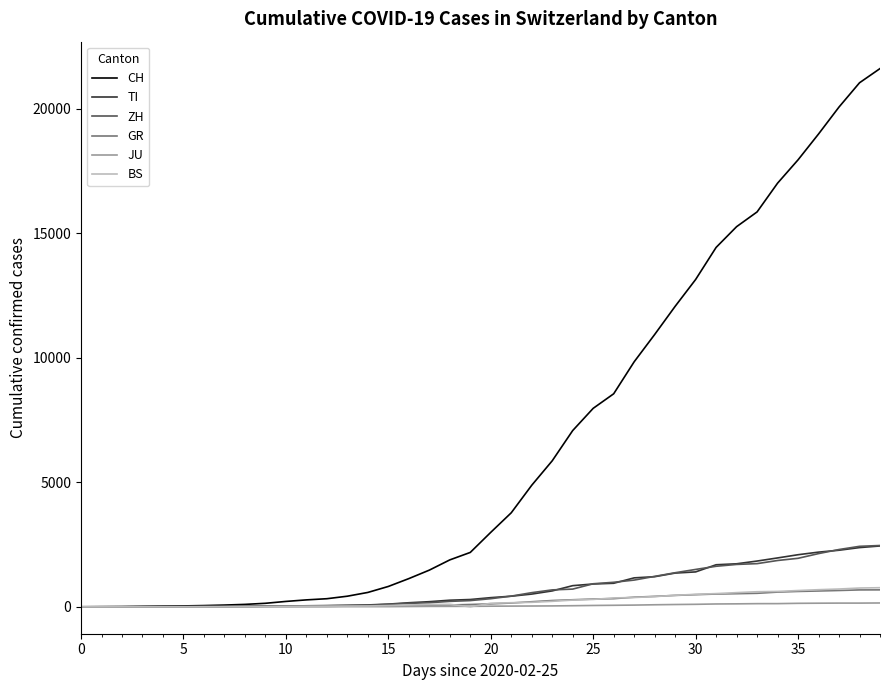

Which series has the largest range (max minus min)?

CH